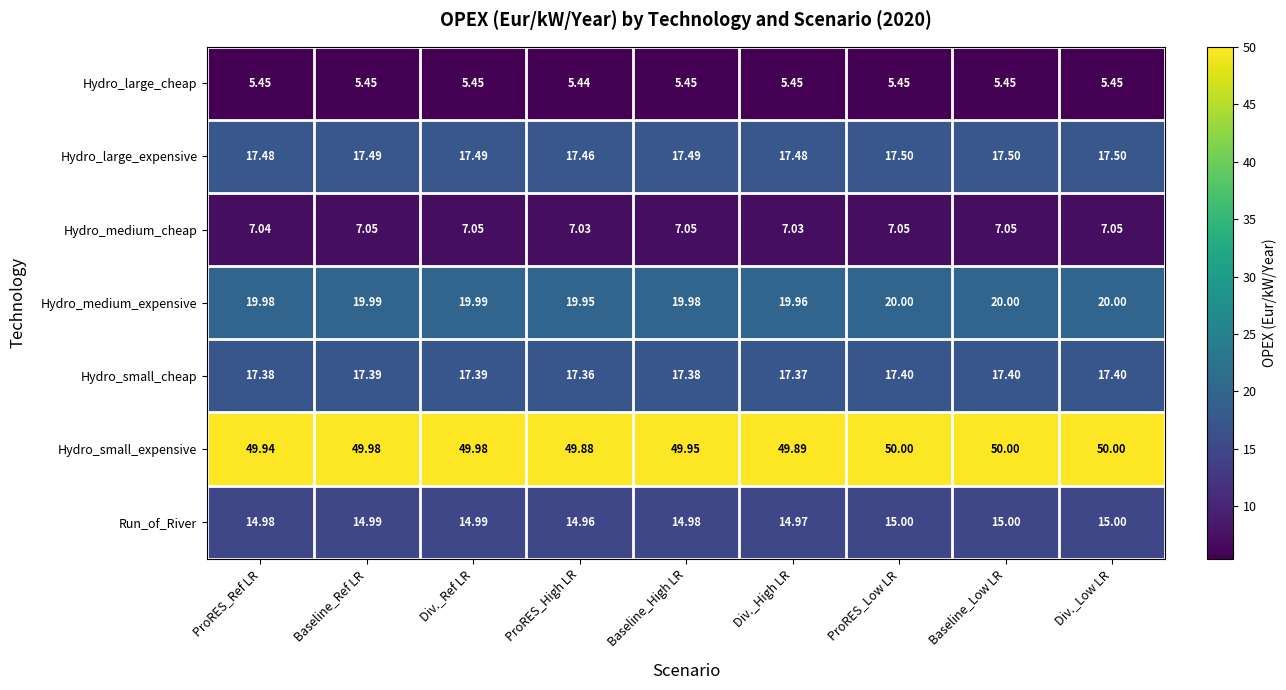

Which series has the largest total across all categories?

Hydro_small_expensive